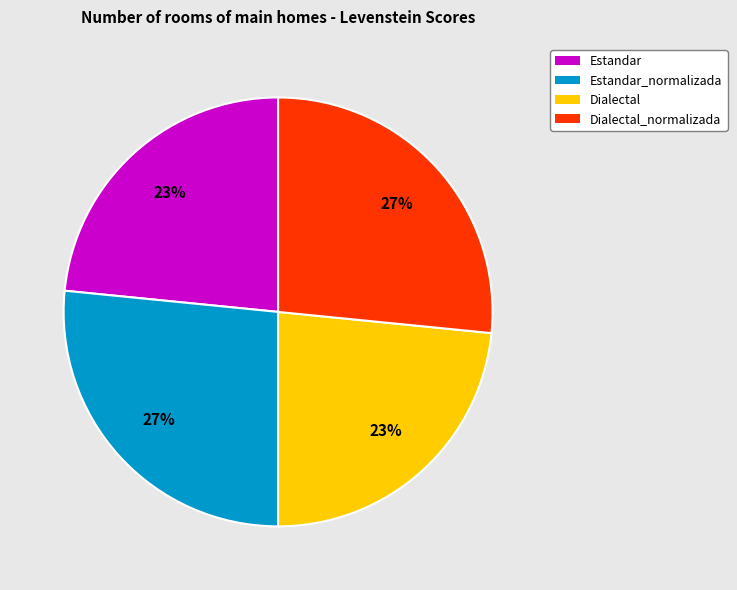

Is there a majority slice in this chart?

No